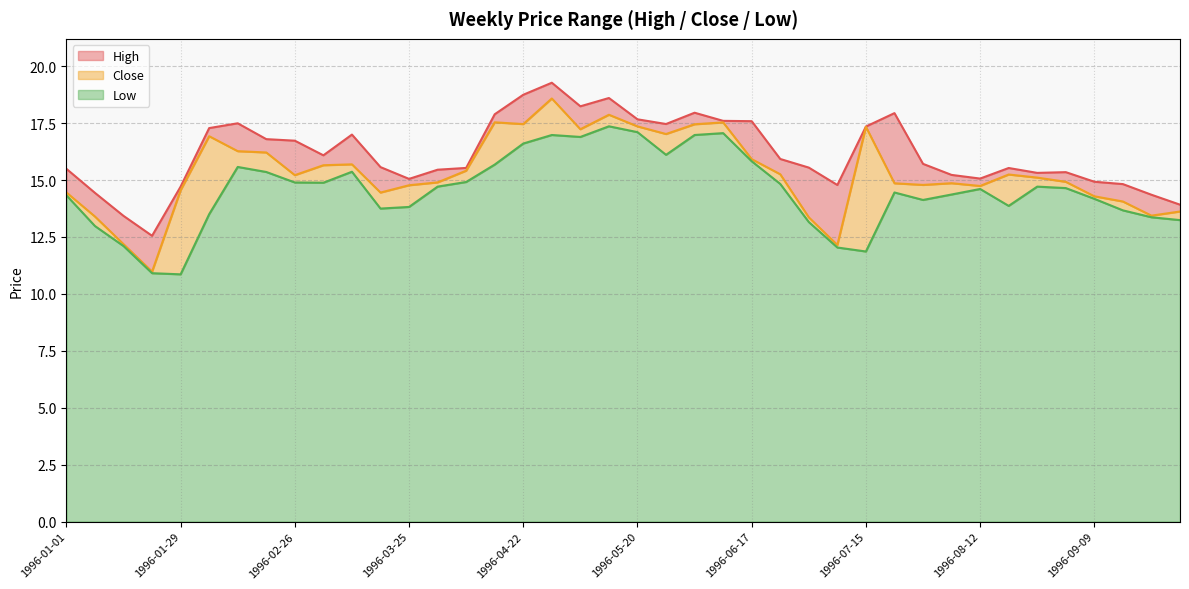

Between 1996-04-08 and 1996-04-29, which is larger?

1996-04-29